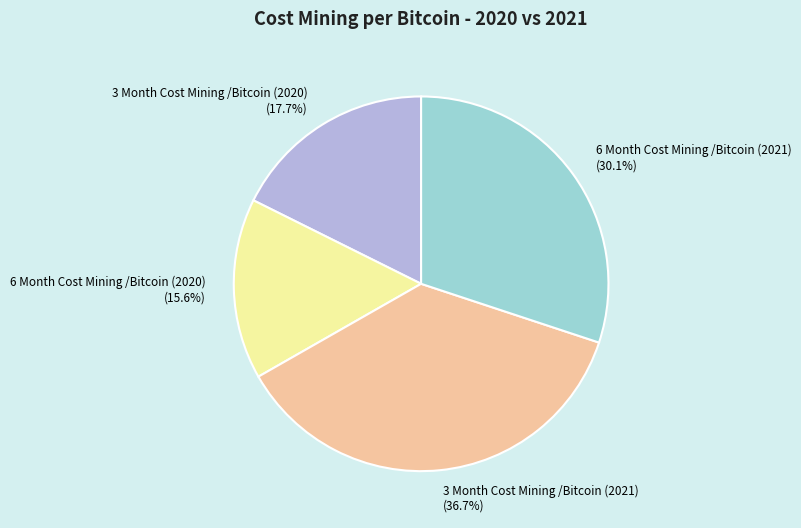

Which slice is the largest?

3 Month Cost Mining /Bitcoin (2021)